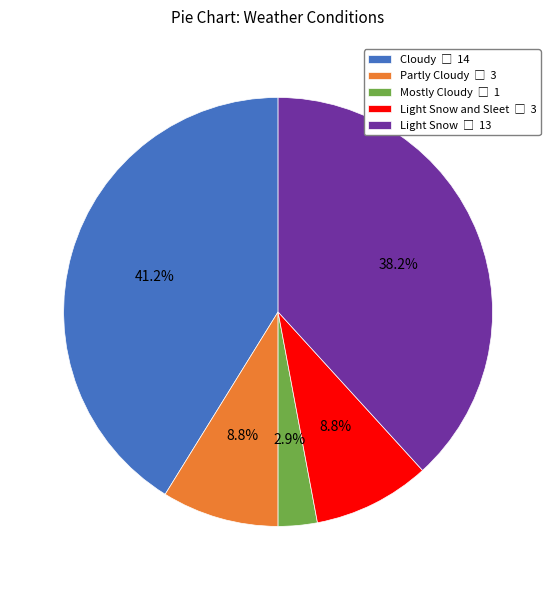

Is there a majority slice in this chart?

No